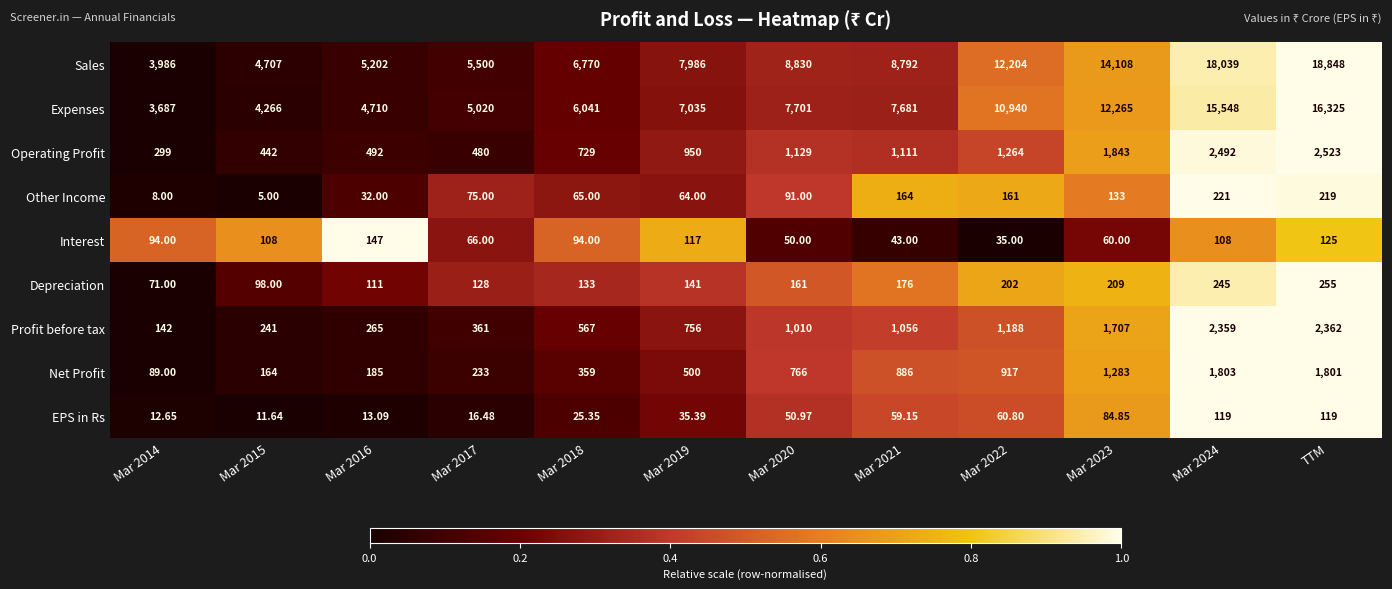

Count the number of data series in this chart.

9